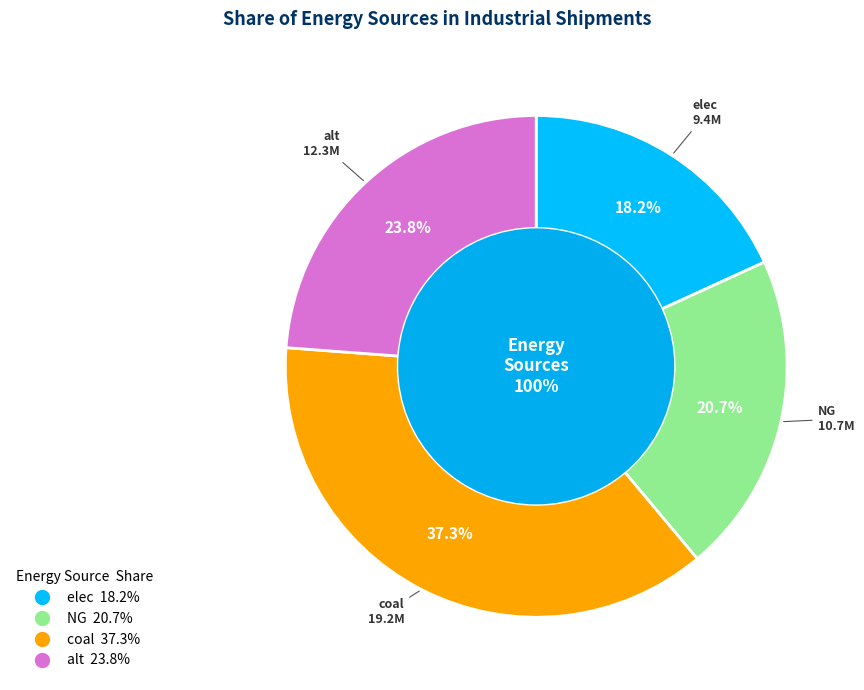

What percentage is the elec slice, to the nearest percent?

18%